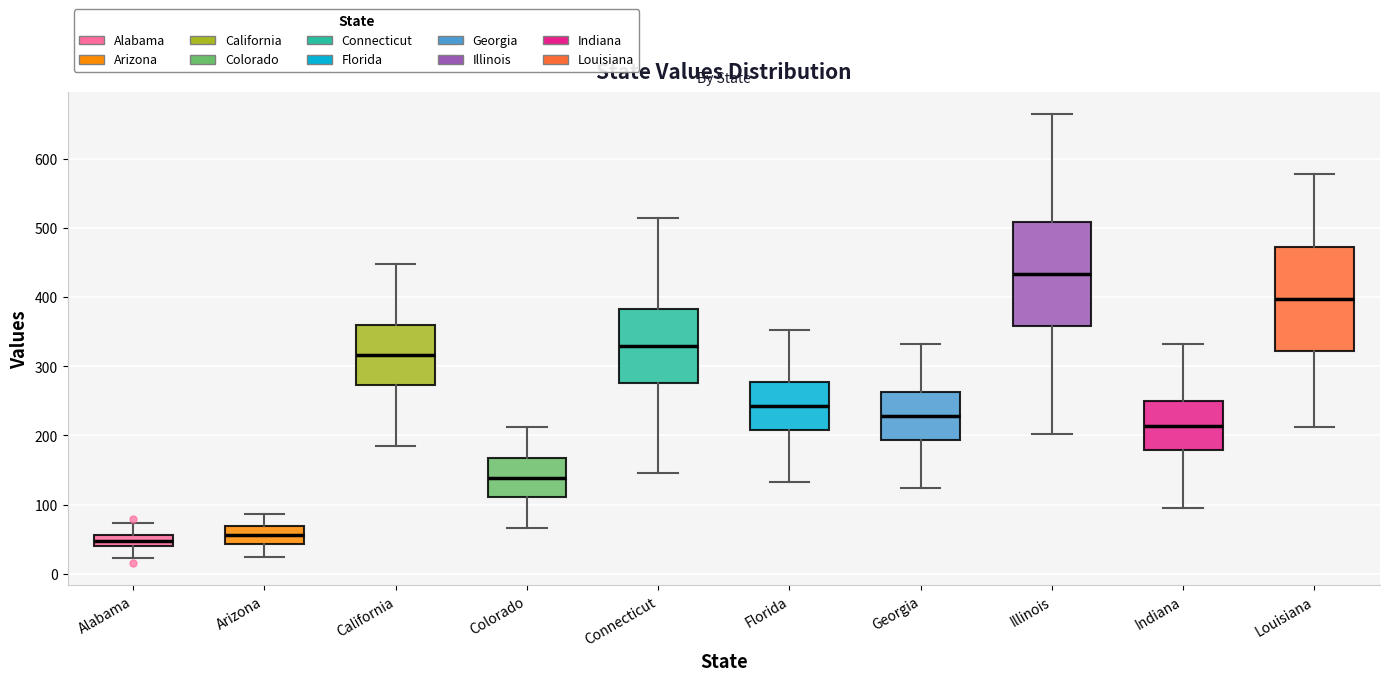

Which box has the highest median line?

Illinois